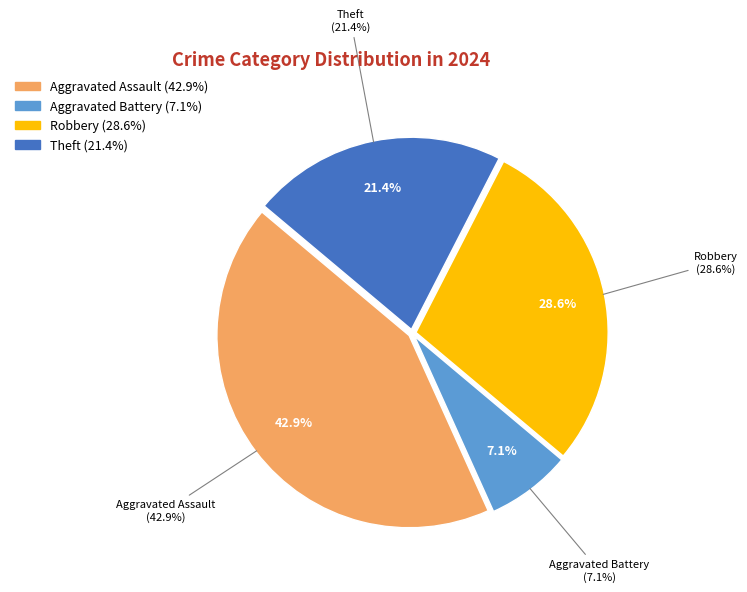

To the nearest percent, what is the combined percentage of Aggravated Assault and Aggravated Battery?

50%